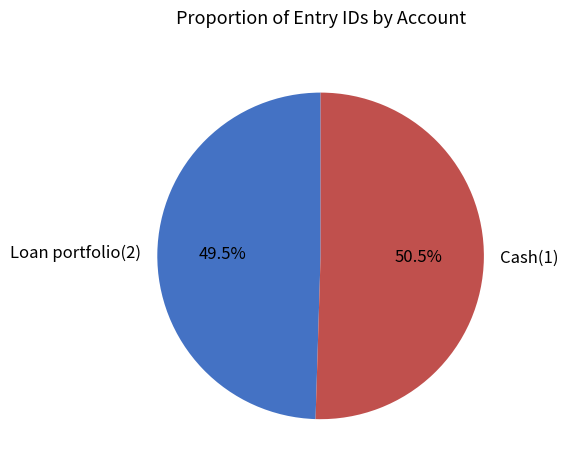

Rank the categories by value from lowest to highest.

Loan portfolio(2), Cash(1)